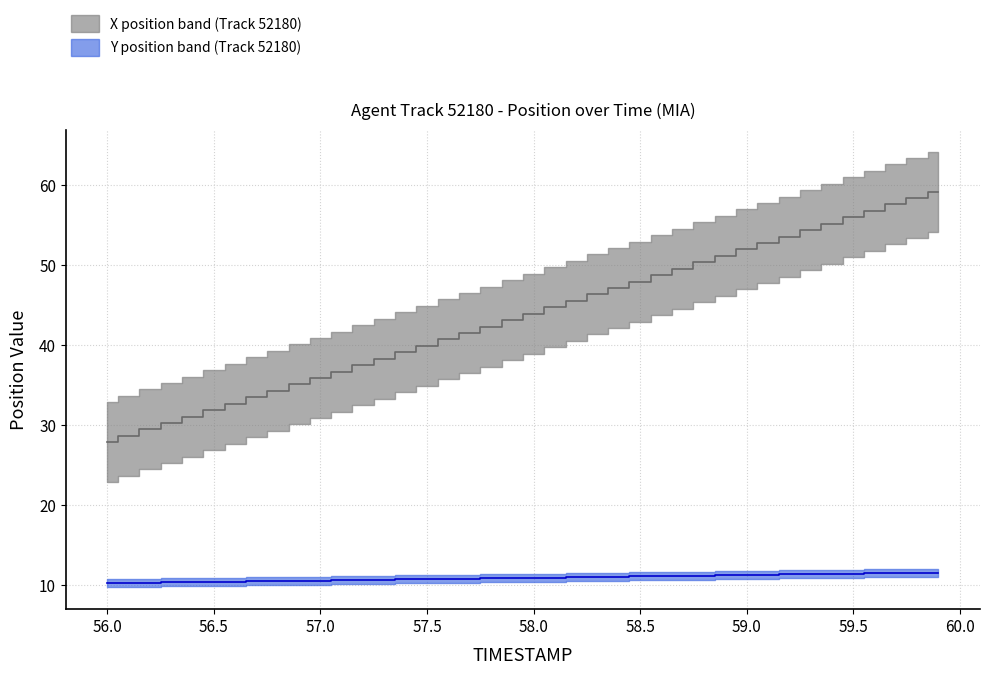

How many lines are shown in the chart?

2